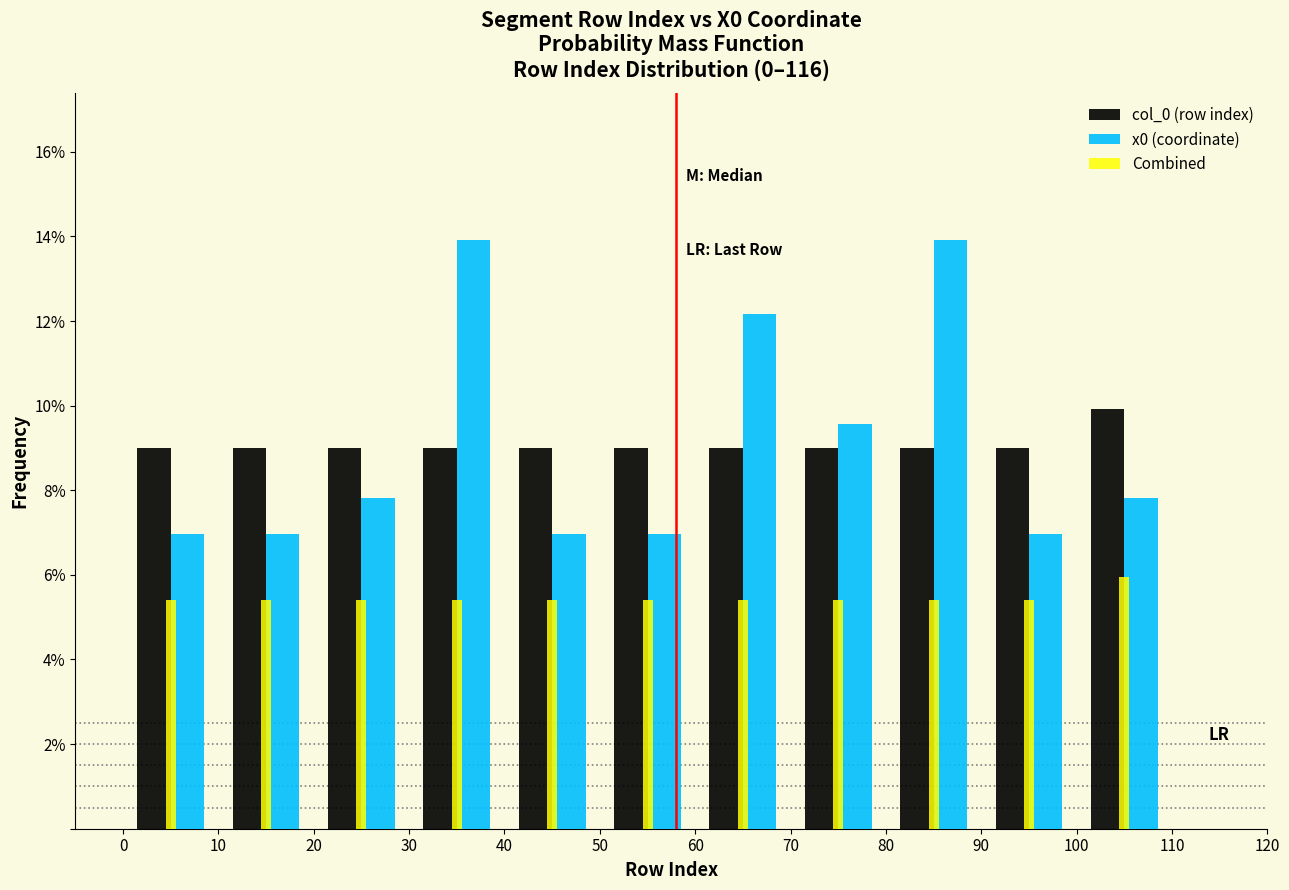

Reading left to right, transcribe this chart: for each range on the x-axis, give the height of each series' bar. The values are not printed on the chart, so give them approximately, as read against the axis.

0 to 10: col_0 (row index)=9.0	x0 (coordinate)=7.0	Combined=5.4
10 to 20: col_0 (row index)=9.0	x0 (coordinate)=7.0	Combined=5.4
20 to 30: col_0 (row index)=9.0	x0 (coordinate)=7.8	Combined=5.4
30 to 40: col_0 (row index)=9.0	x0 (coordinate)=14.0	Combined=5.4
40 to 50: col_0 (row index)=9.0	x0 (coordinate)=7.0	Combined=5.4
50 to 60: col_0 (row index)=9.0	x0 (coordinate)=7.0	Combined=5.4
60 to 70: col_0 (row index)=9.0	x0 (coordinate)=12.2	Combined=5.4
70 to 80: col_0 (row index)=9.0	x0 (coordinate)=9.6	Combined=5.4
80 to 90: col_0 (row index)=9.0	x0 (coordinate)=14.0	Combined=5.4
90 to 100: col_0 (row index)=9.0	x0 (coordinate)=7.0	Combined=5.4
100 to 110: col_0 (row index)=10.0	x0 (coordinate)=7.8	Combined=6.0